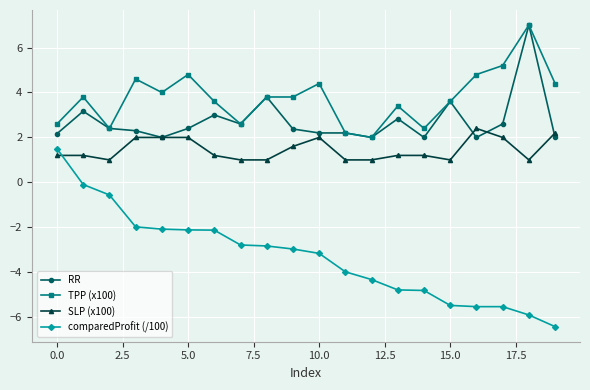

Count the number of data series in this chart.

4